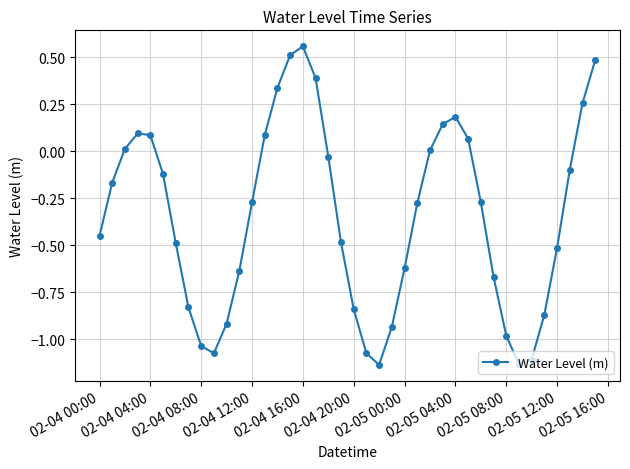

What is the sum of all values?

-13.8